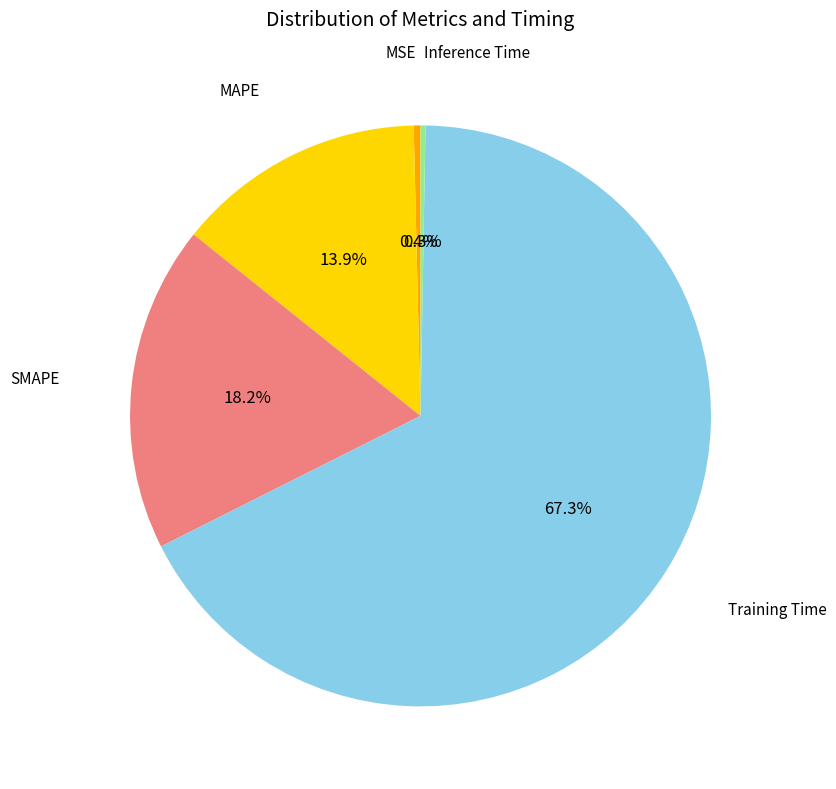

Does any single category account for the majority?

Yes